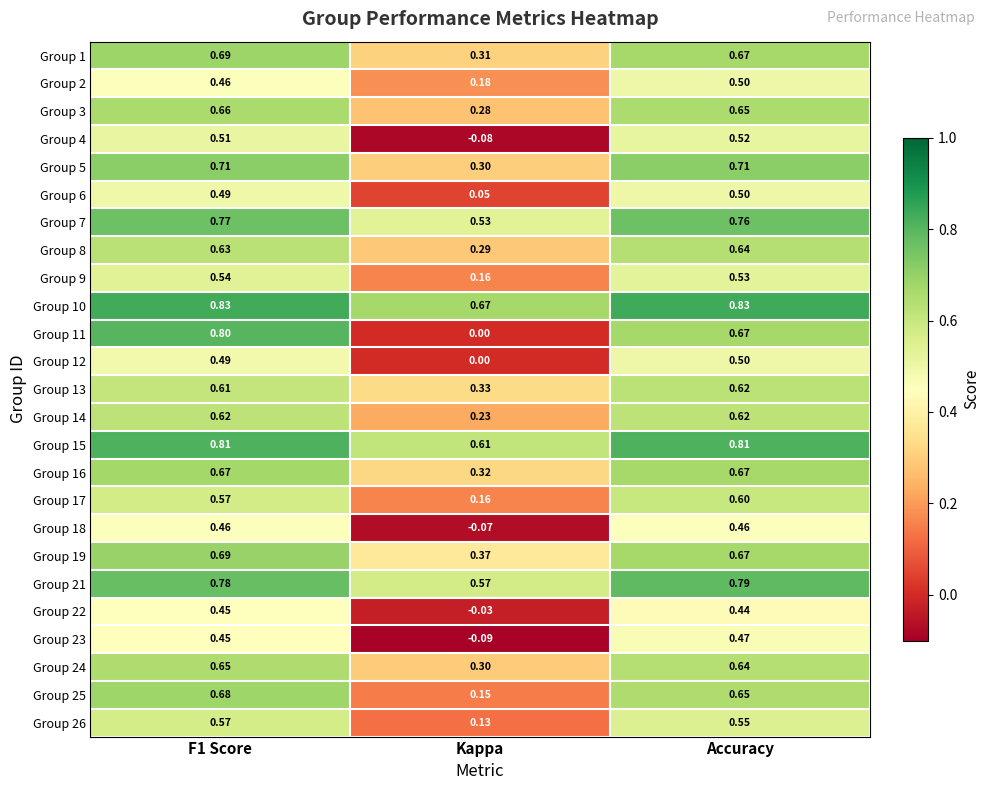

At which label does Group 4 reach its minimum?

Kappa